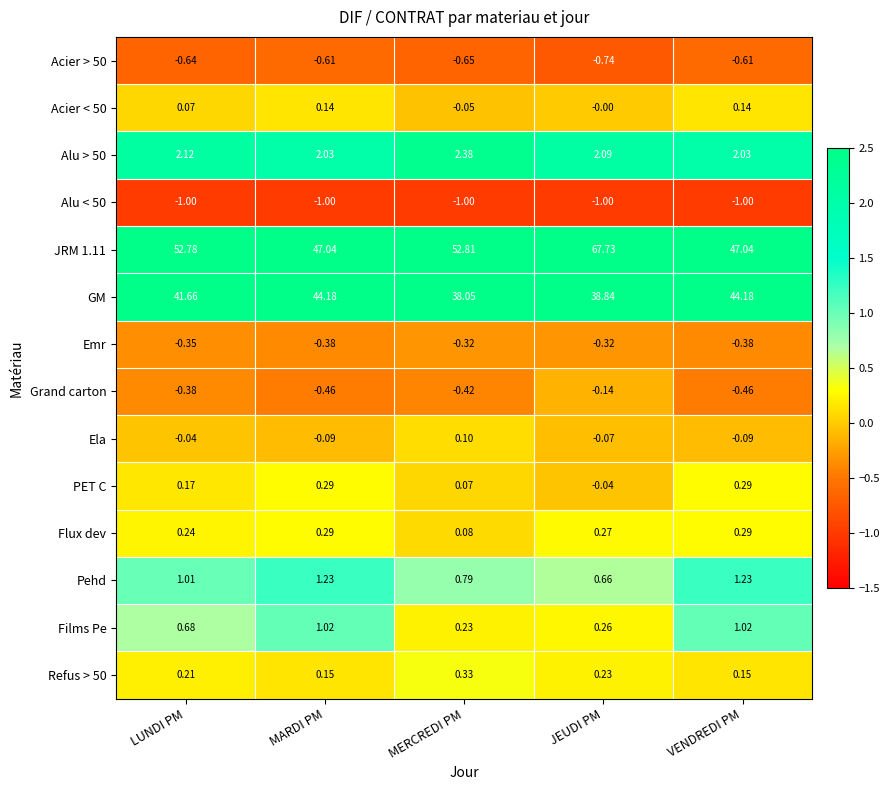

At which label is GM closest to 41?

LUNDI PM